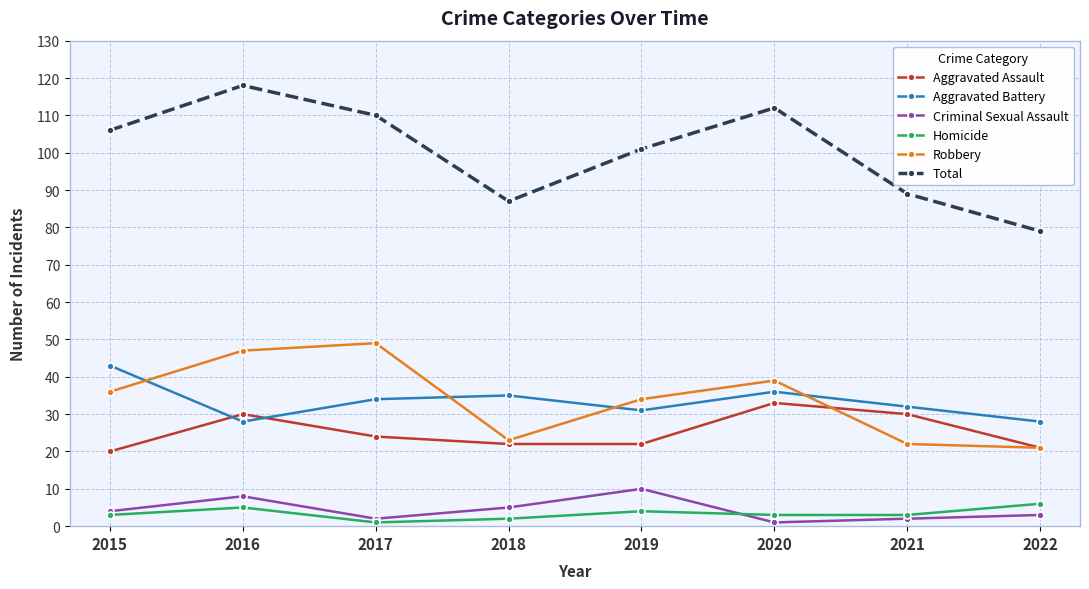

What is the difference between the second highest and minimum values in the Aggravated Assault series?

10